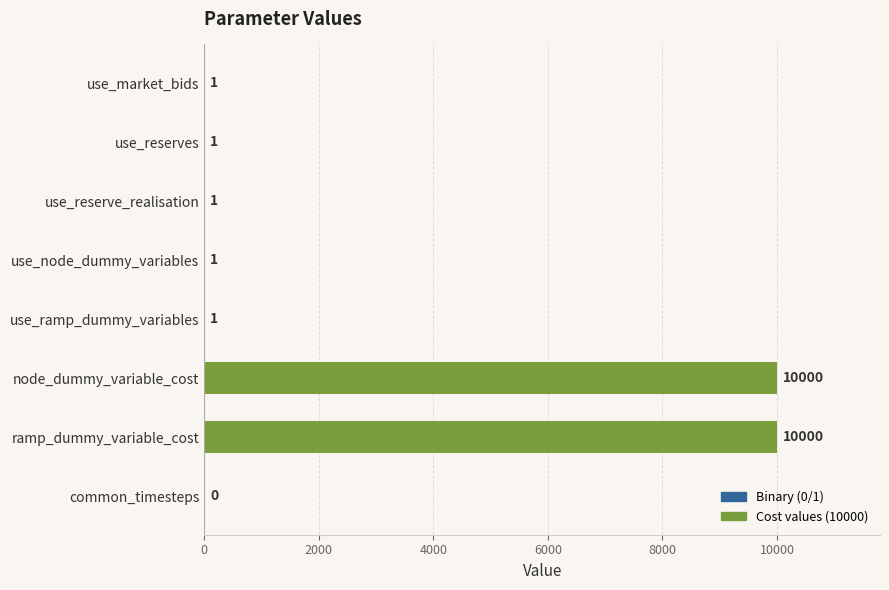

The chart shows a value of 13272 at node_dummy_variable_cost. True or false?

False